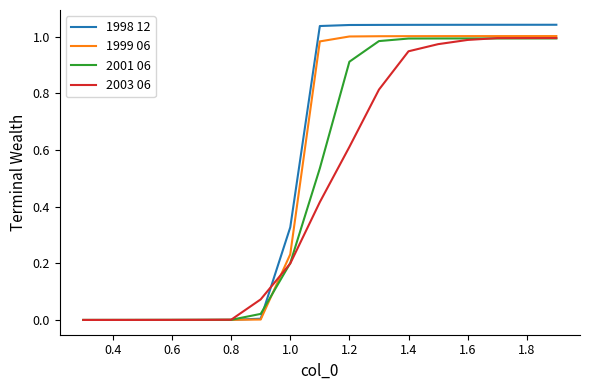

Which series has the widest spread of values?

1998 12